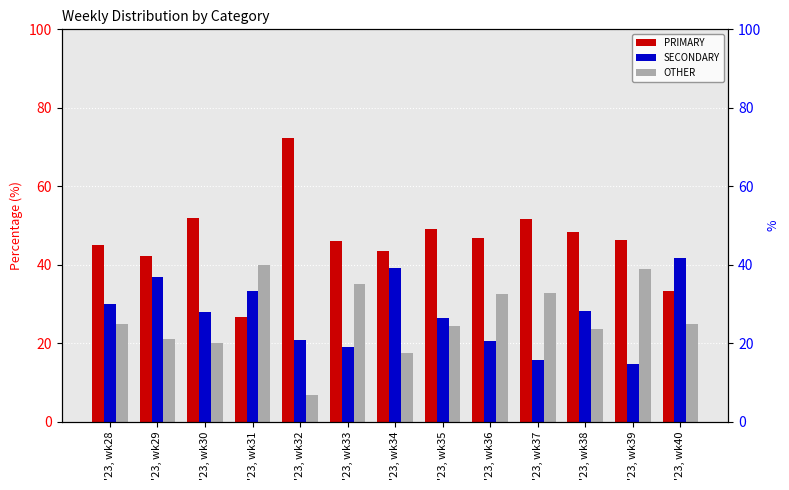

The OTHER series shows 40.0 at '23, wk31. True or false?

True